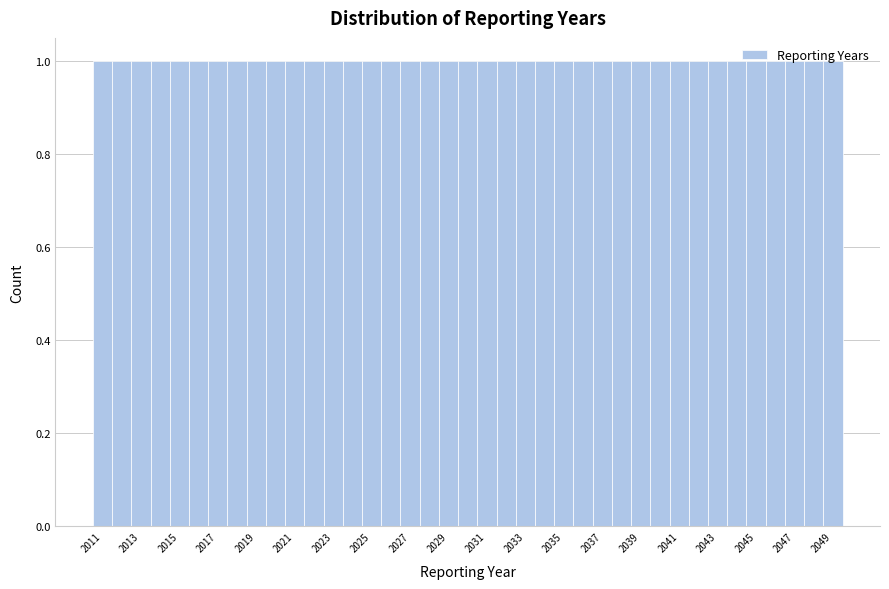

Reading left to right, list every bar in this chart as the range it spans on the x-axis followed by its height. Neither the bar edges nor the heights are printed on the chart, so give them approximately, as read against the axes.

2010.5 to 2011.5: 1
2011.5 to 2012.5: 1
2012.5 to 2013.5: 1
2013.5 to 2014.5: 1
2014.5 to 2015.5: 1
2015.5 to 2016.5: 1
2016.5 to 2017.5: 1
2017.5 to 2018.5: 1
2018.5 to 2019.5: 1
2019.5 to 2020.5: 1
2020.5 to 2021.5: 1
2021.5 to 2022.5: 1
2022.5 to 2023.5: 1
2023.5 to 2024.5: 1
2024.5 to 2025.5: 1
2025.5 to 2026.5: 1
2026.5 to 2027.5: 1
2027.5 to 2028.5: 1
2028.5 to 2029.5: 1
2029.5 to 2030.5: 1
2030.5 to 2031.5: 1
2031.5 to 2032.5: 1
2032.5 to 2033.5: 1
2033.5 to 2034.5: 1
2034.5 to 2035.5: 1
2035.5 to 2036.5: 1
2036.5 to 2037.5: 1
2037.5 to 2038.5: 1
2038.5 to 2039.5: 1
2039.5 to 2040.5: 1
2040.5 to 2041.5: 1
2041.5 to 2042.5: 1
2042.5 to 2043.5: 1
2043.5 to 2044.5: 1
2044.5 to 2045.5: 1
2045.5 to 2046.5: 1
2046.5 to 2047.5: 1
2047.5 to 2048.5: 1
2048.5 to 2049.5: 1